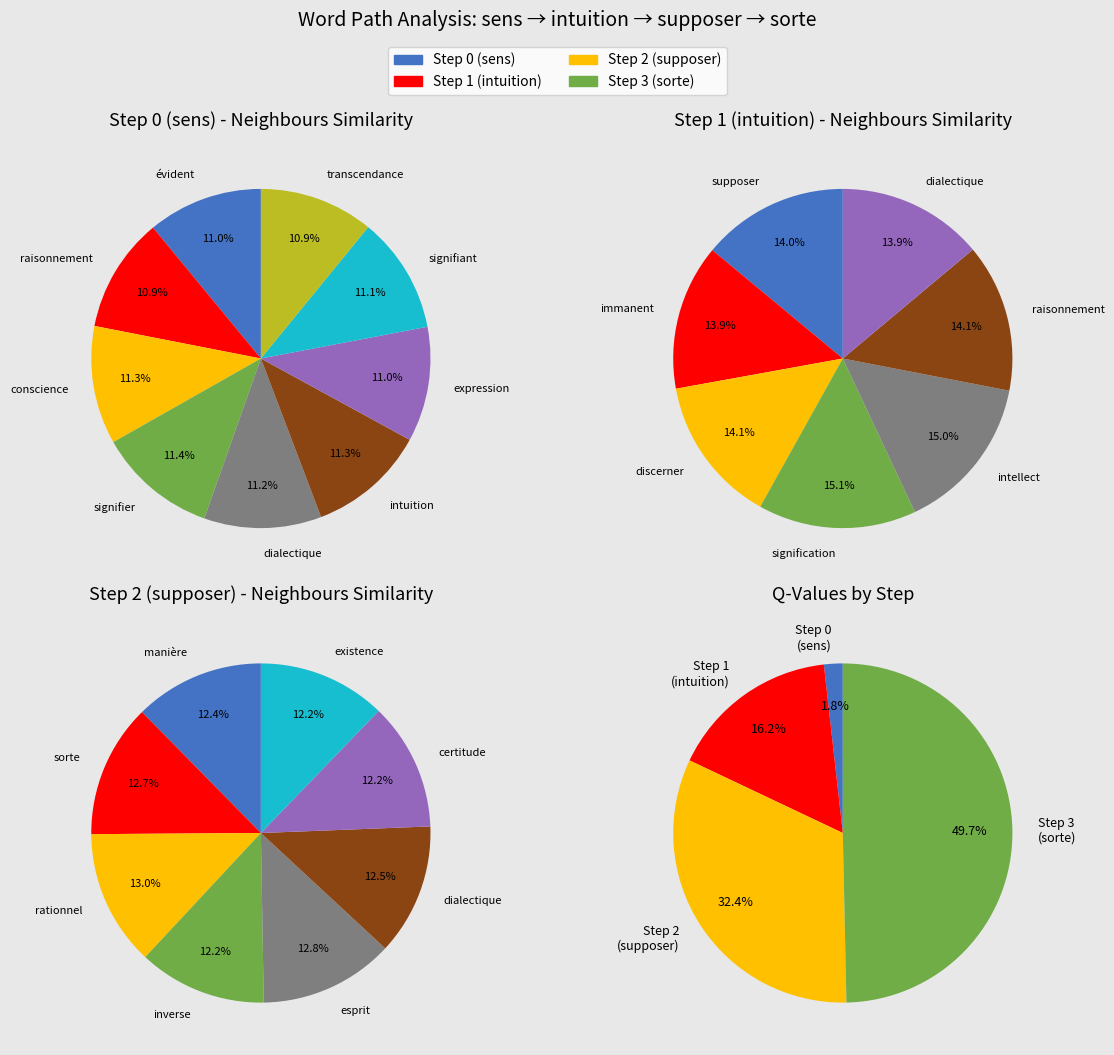

What percentage is the dialectique slice, to the nearest percent?

12%